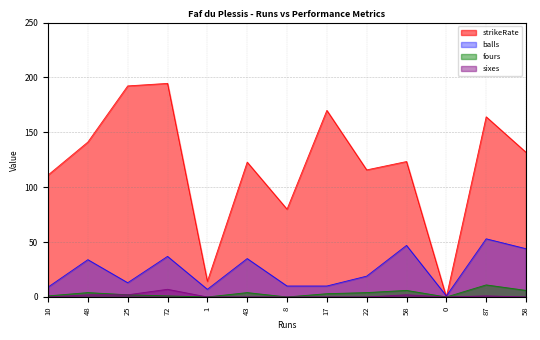

What is the value of the strikeRate point at the 4th from the left?

194.6